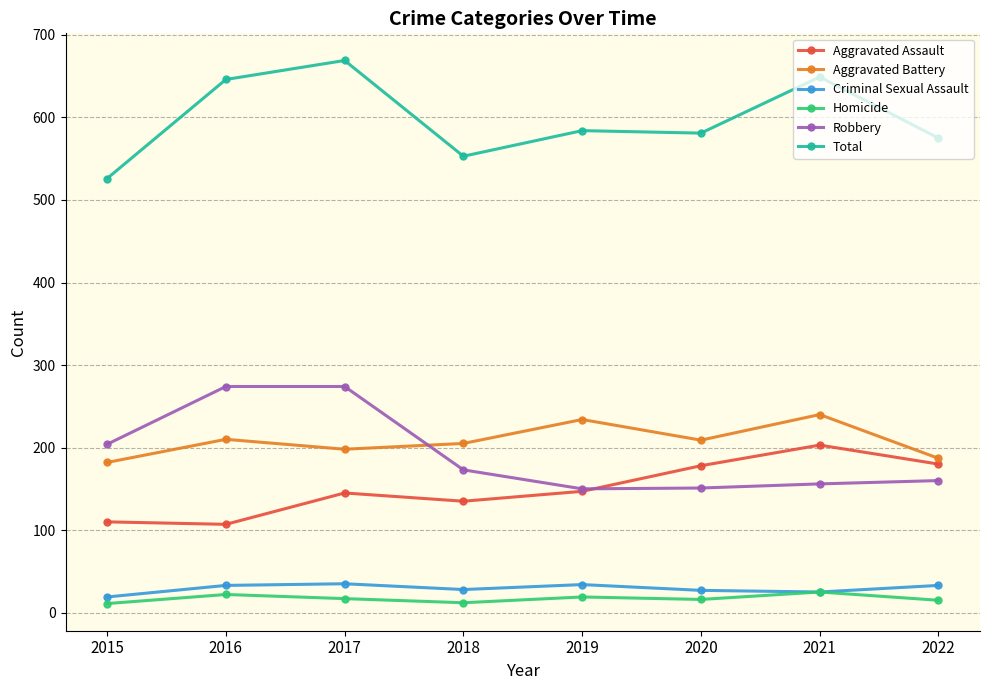

What is the difference between the Aggravated Battery values at 2019 and 2017?

36